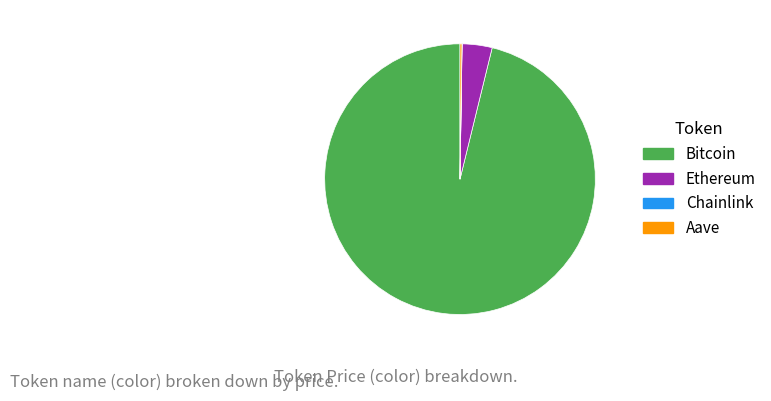

What is the largest slice in the pie chart?

Bitcoin